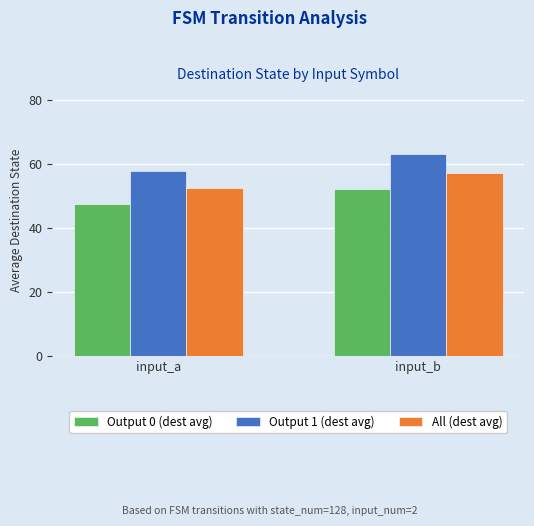

What is the value of the All (dest avg) bar at the 2nd from the left?

57.1